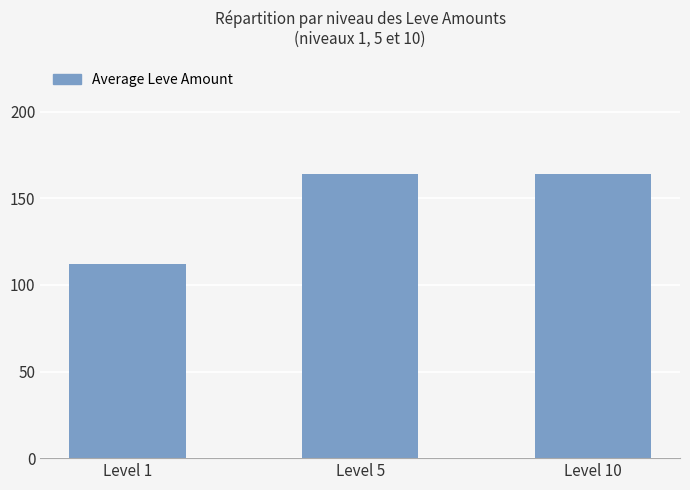

At which category does the chart reach its minimum across all series?

Level 1